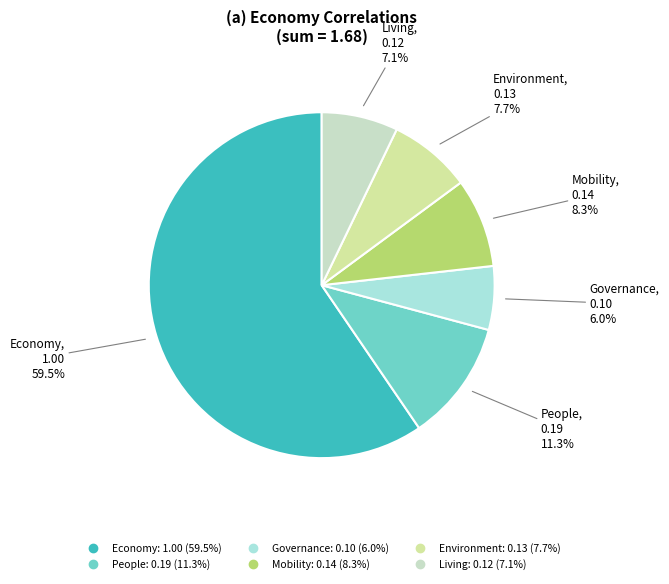

What is the largest slice in the pie chart?

Economy